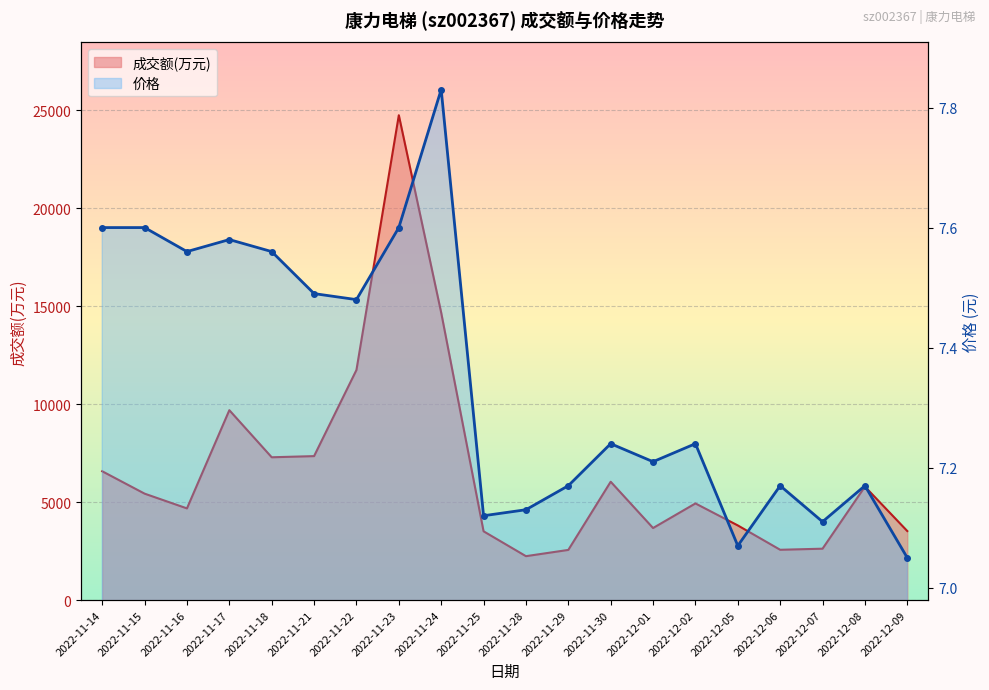

What are all the series names shown in the legend?

成交额(万元), 价格